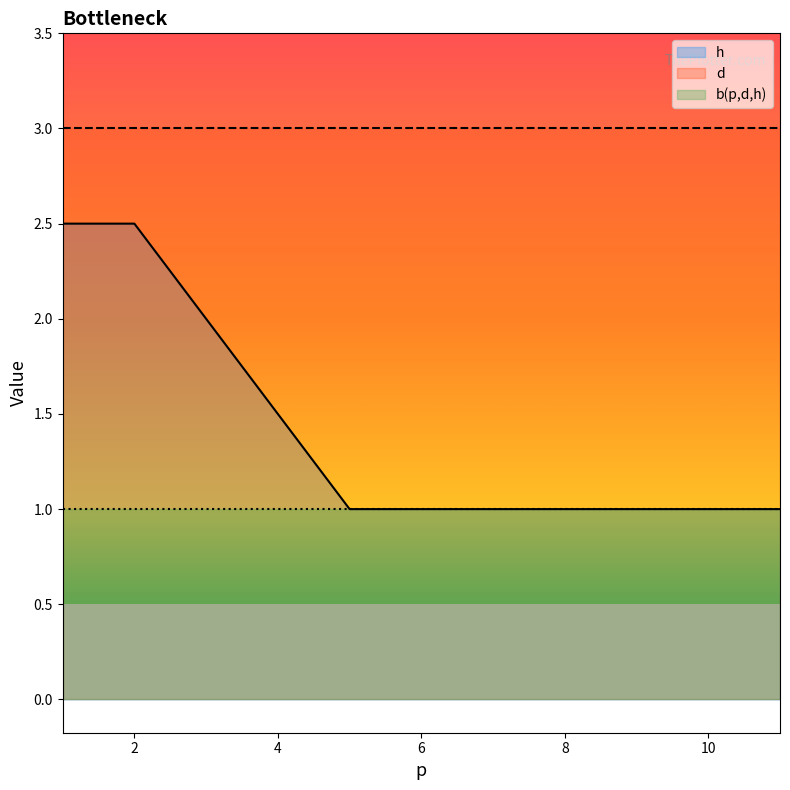

Between 2 and 1, which is larger?

2